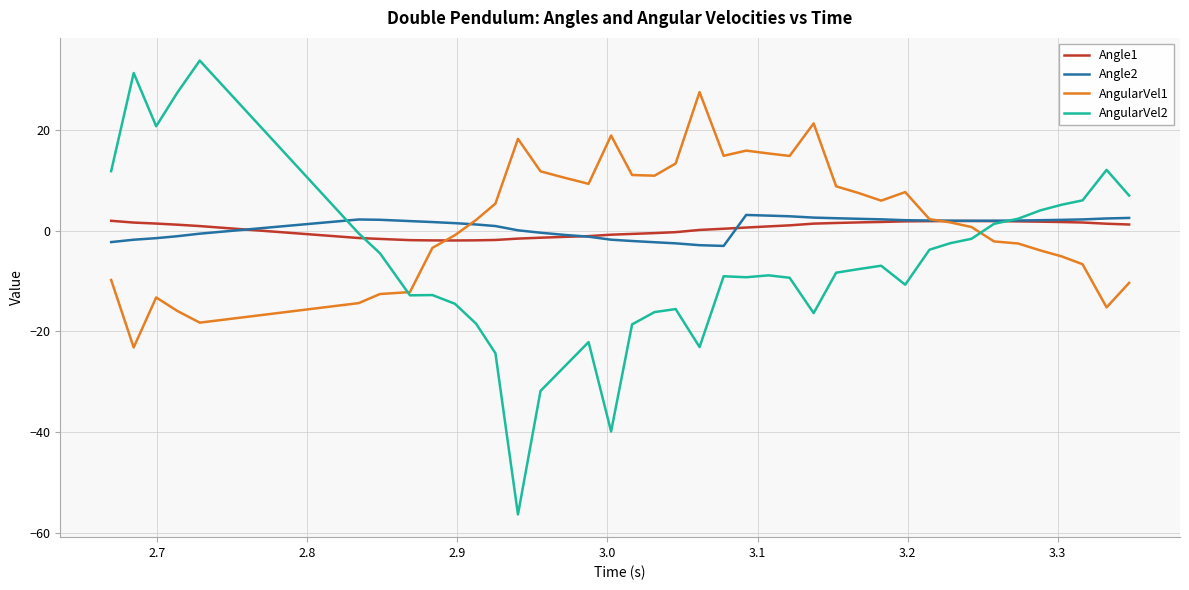

What is the smallest value displayed?

-56.3